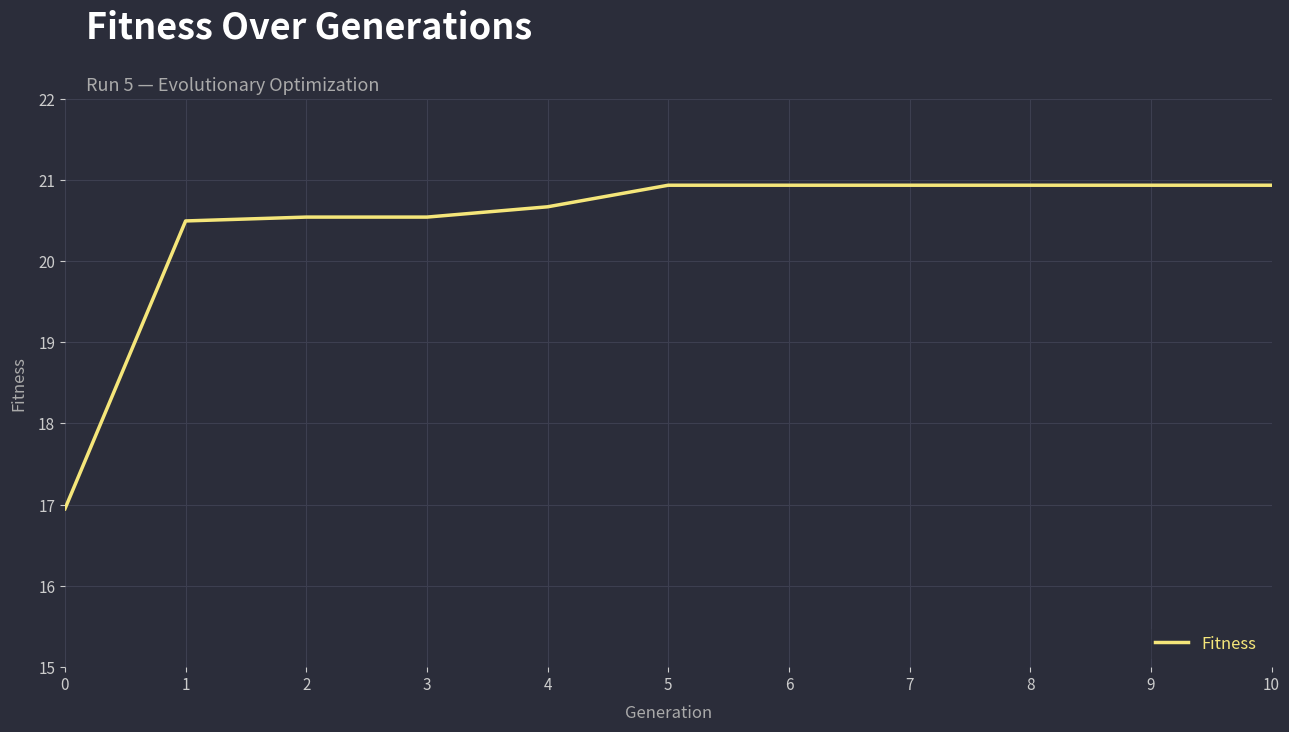

True or false: the data shows 33.6 at 9.

False